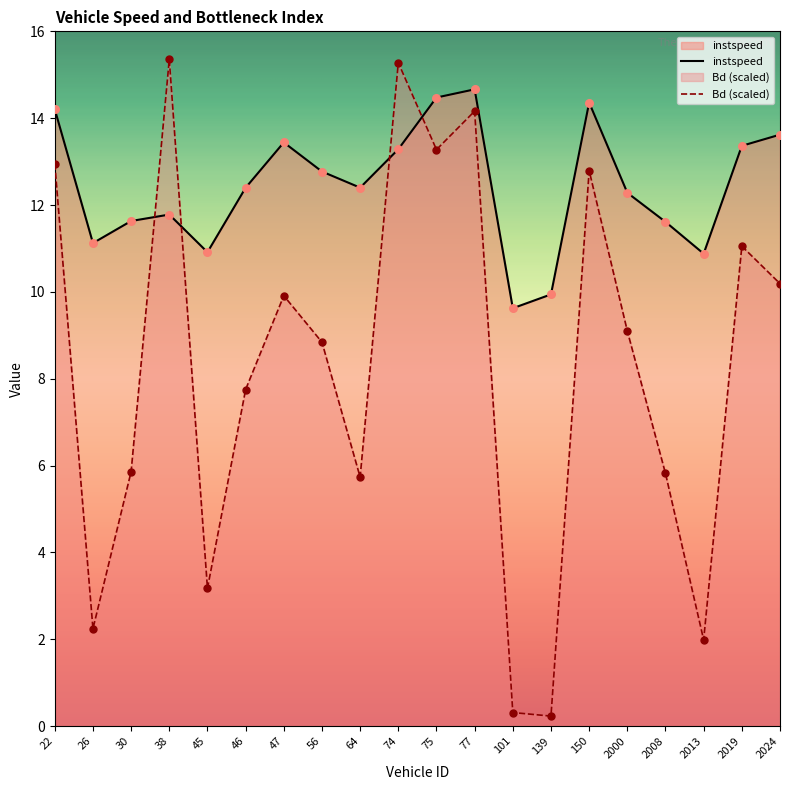

Which series has the largest total across all categories?

instspeed